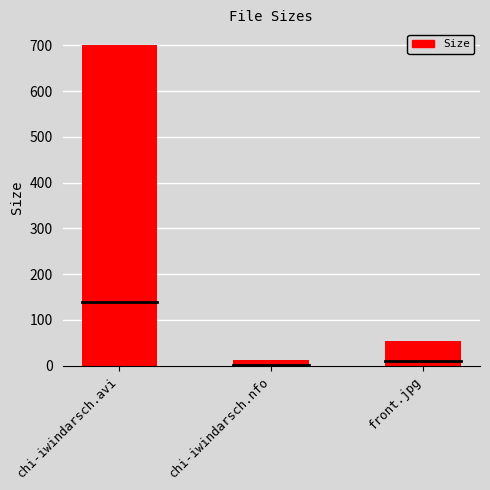

What is the sum of all values?

766.5